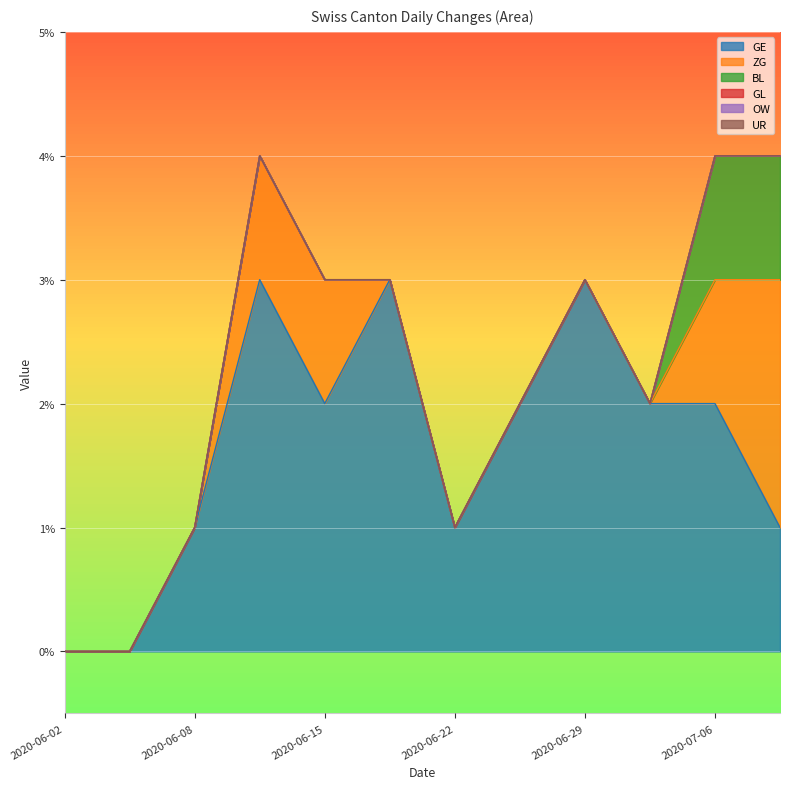

What is the difference between the maximum and second lowest values in the BL series?

1